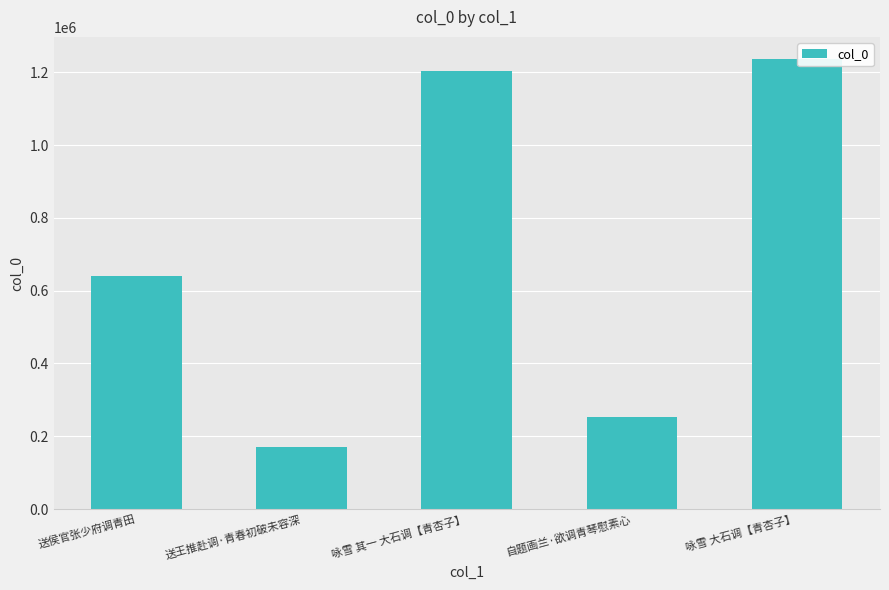

At which label is the value closest to 702715?

送侯官张少府调青田